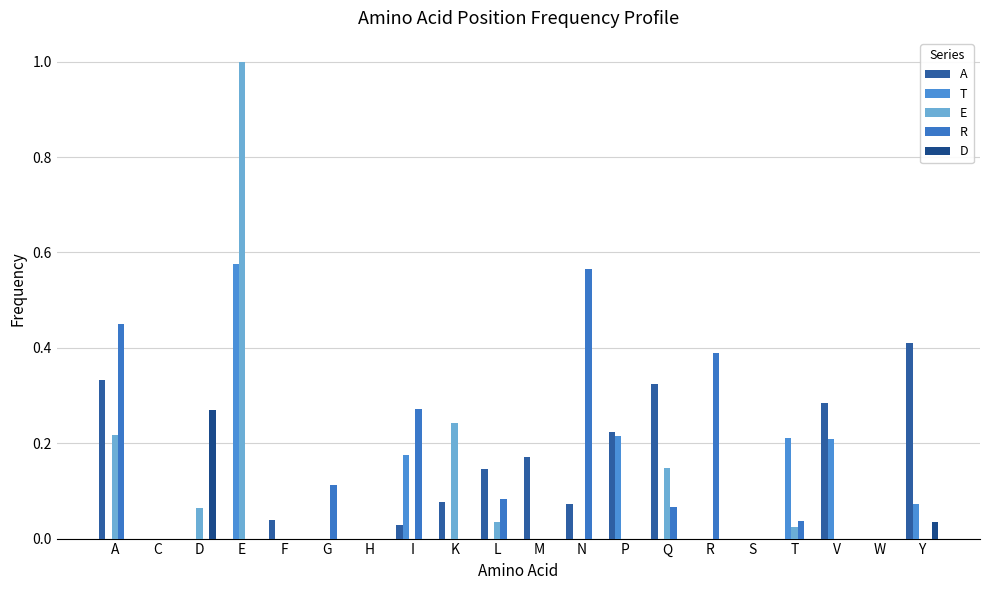

Is the value of T at C greater than the value of R at M?

No